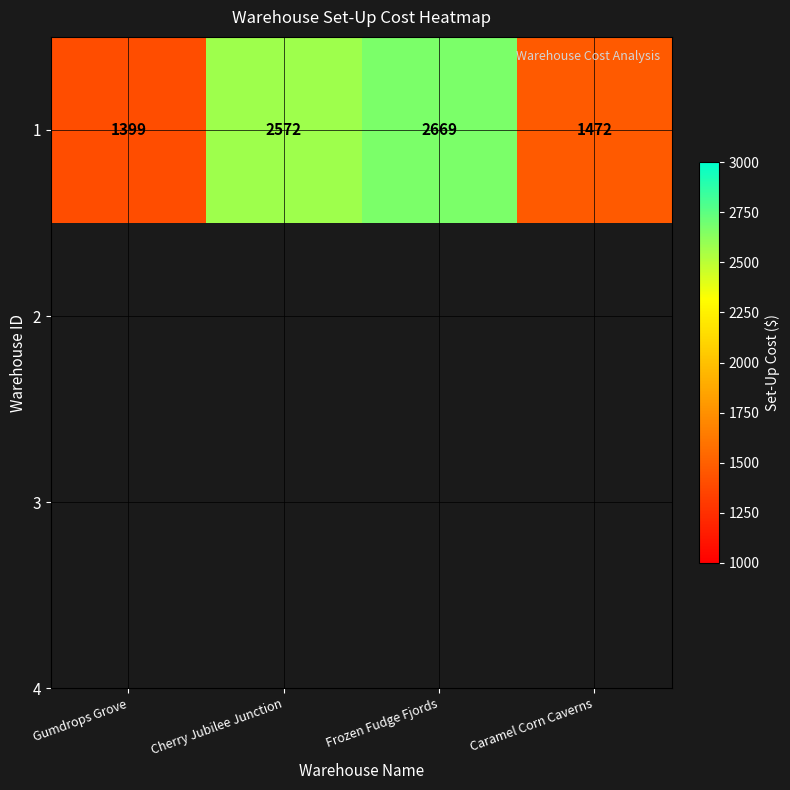

How many data points are above 2572?

1